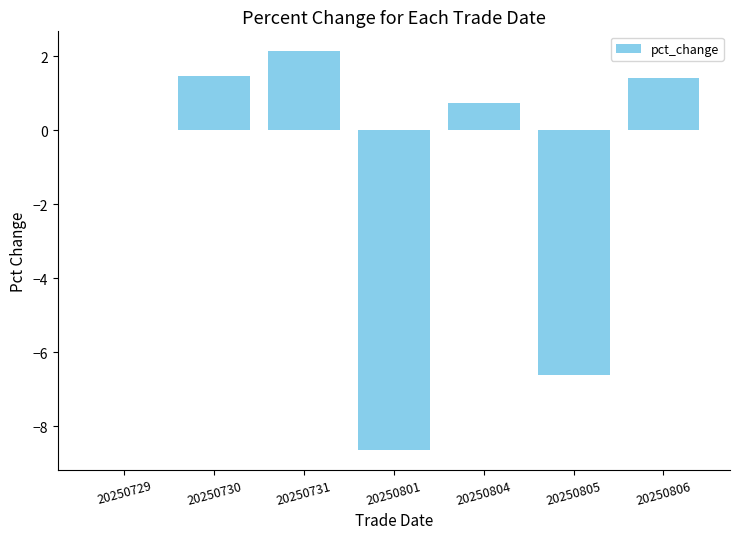

At which category does the chart reach its peak across all series?

20250731